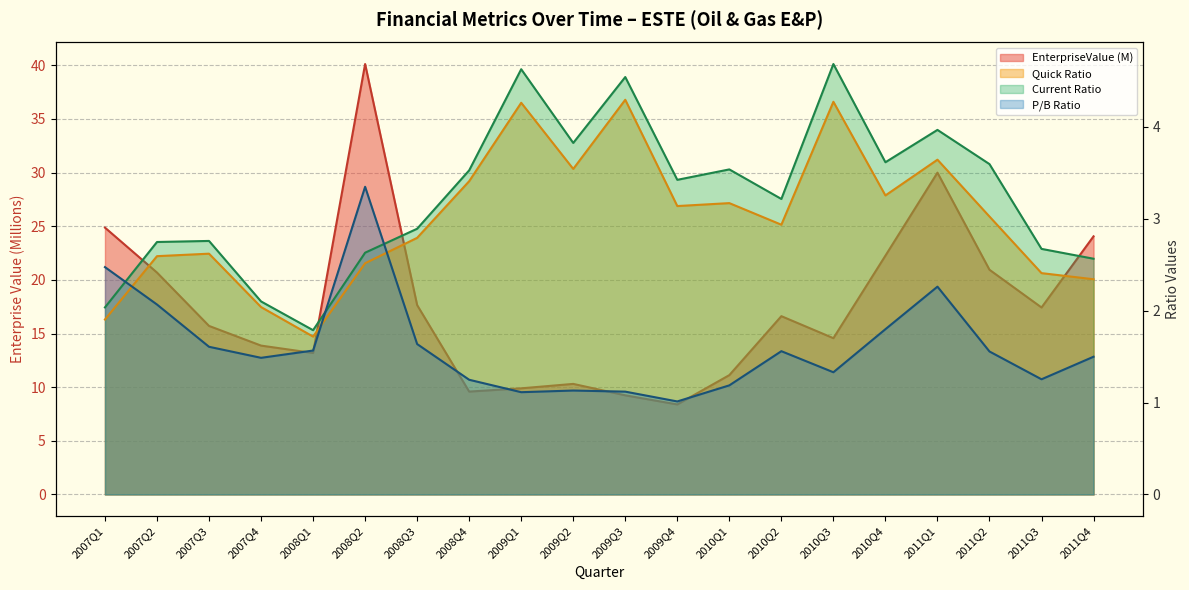

Which category has the lowest value in the CurrentRatio series?

2008Q1